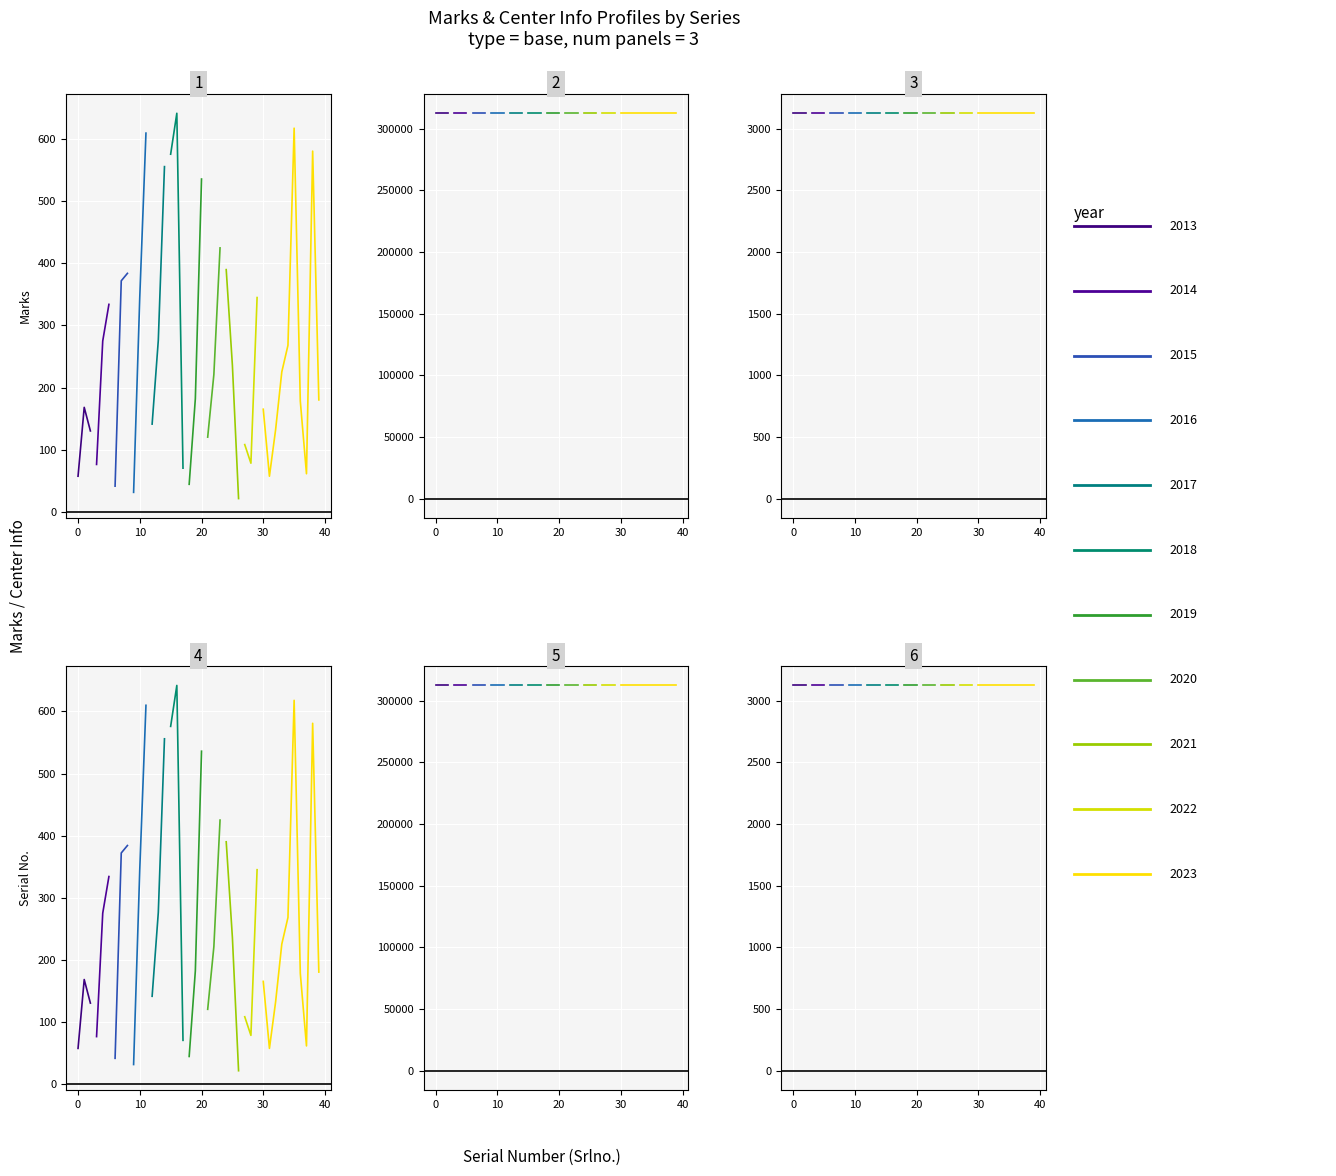

What is the greatest value displayed?

312404